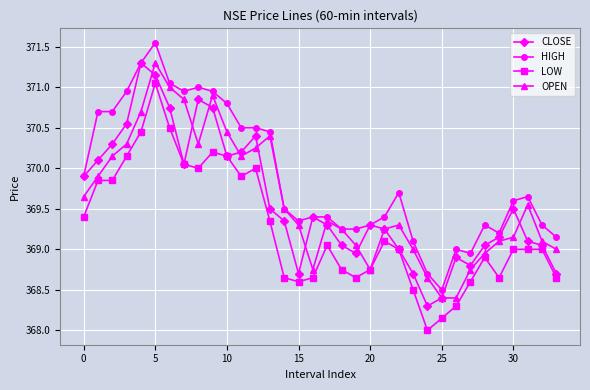

Which series has the largest total across all categories?

HIGH